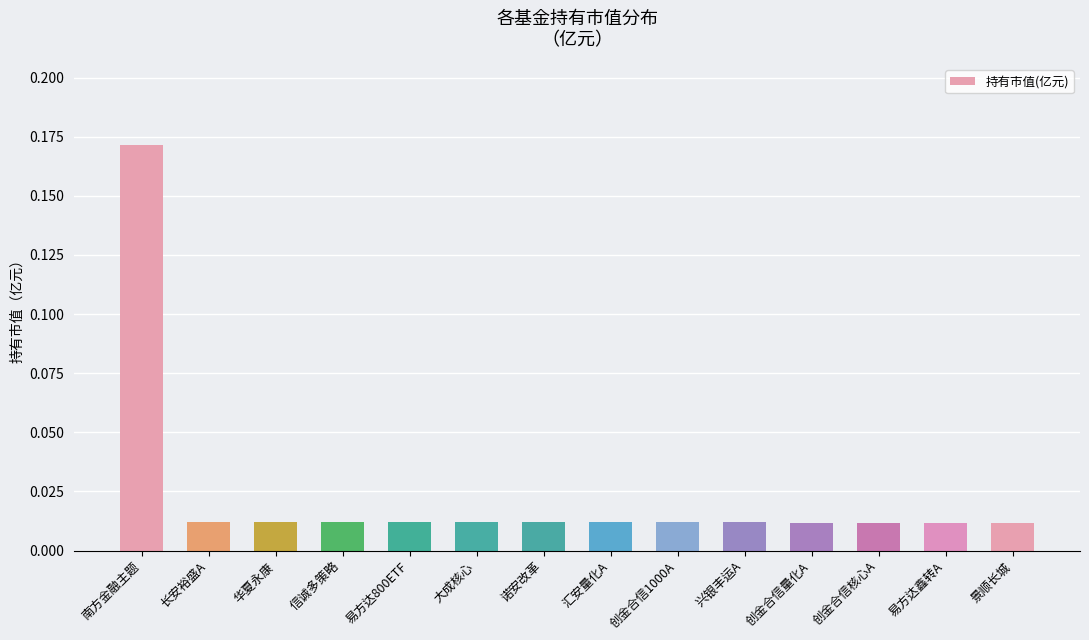

What is the label of the 12th bar from the right?

华夏永康